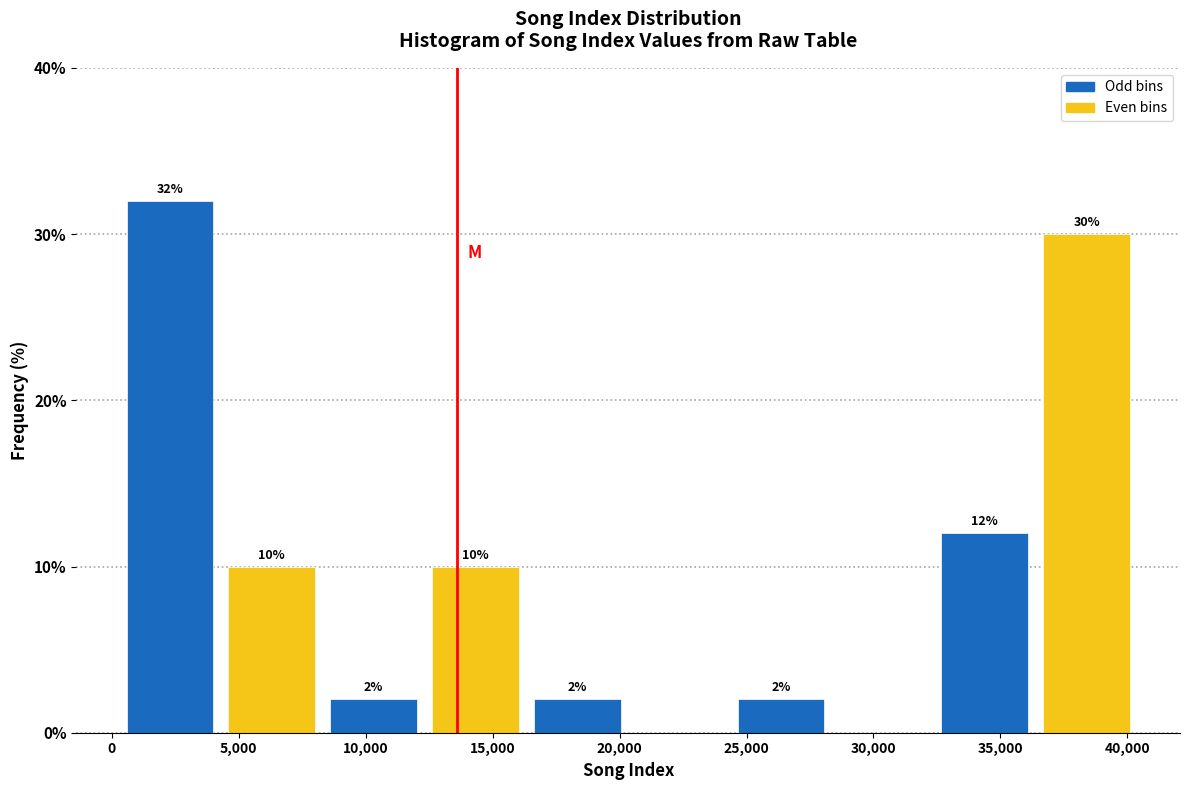

Over which range of the x-axis is the bar tallest?

500 to 4500